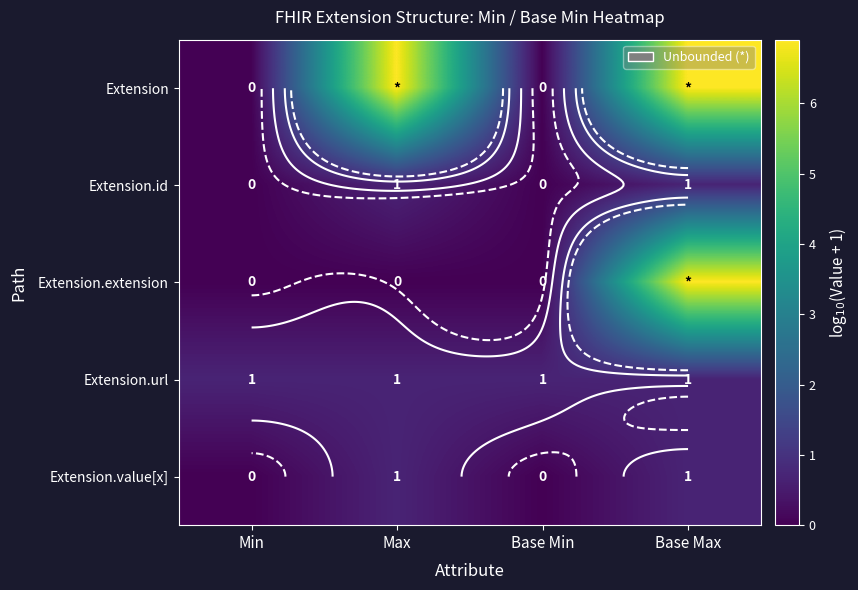

At which label does Extension reach its peak?

Max